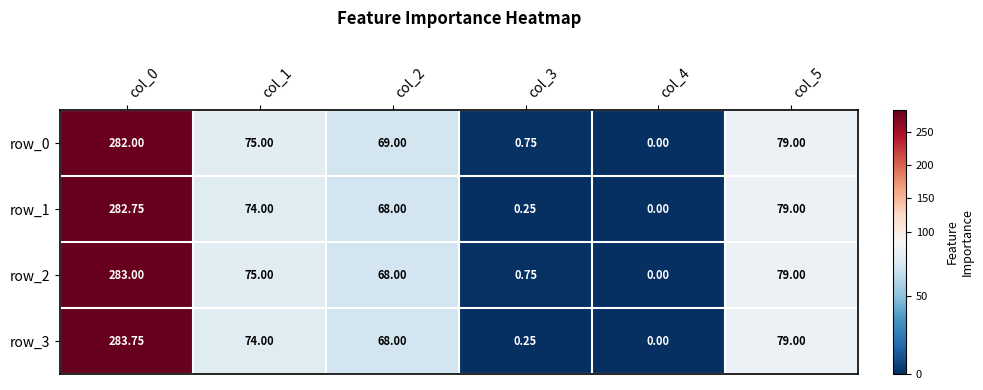

What is the highest value of the row_0 series?

282.0